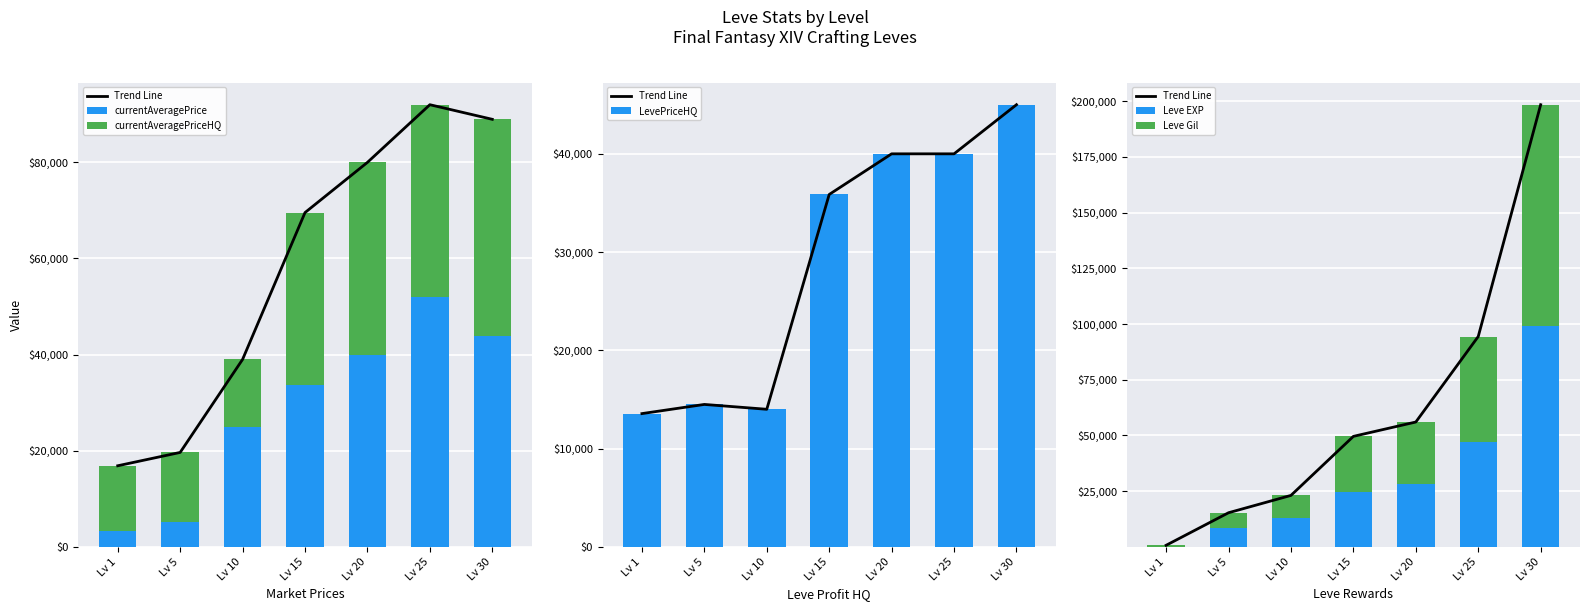

How many values in the LevePriceHQ series are below 35863?

3